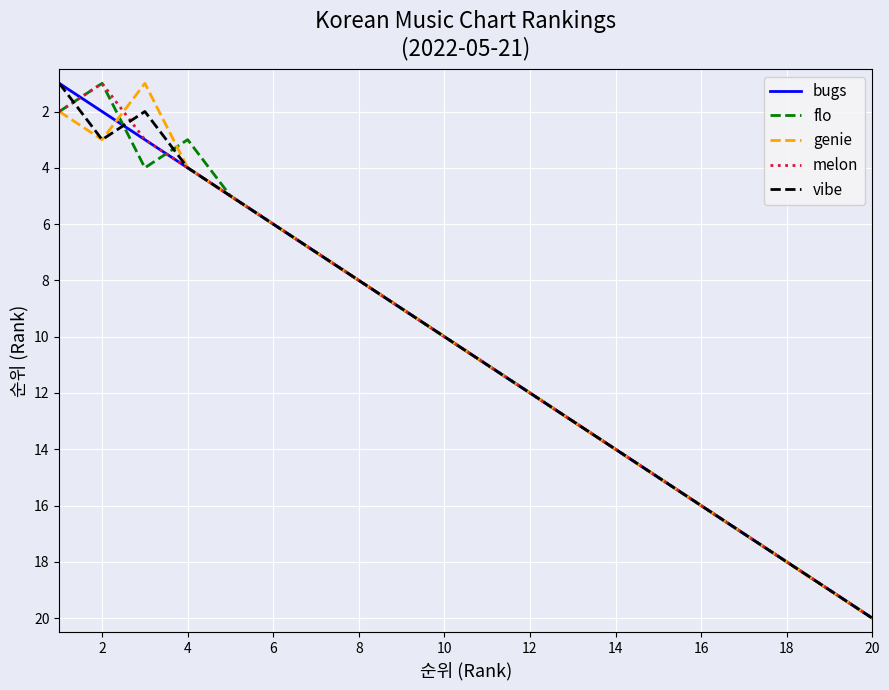

What is the greatest value displayed?

20